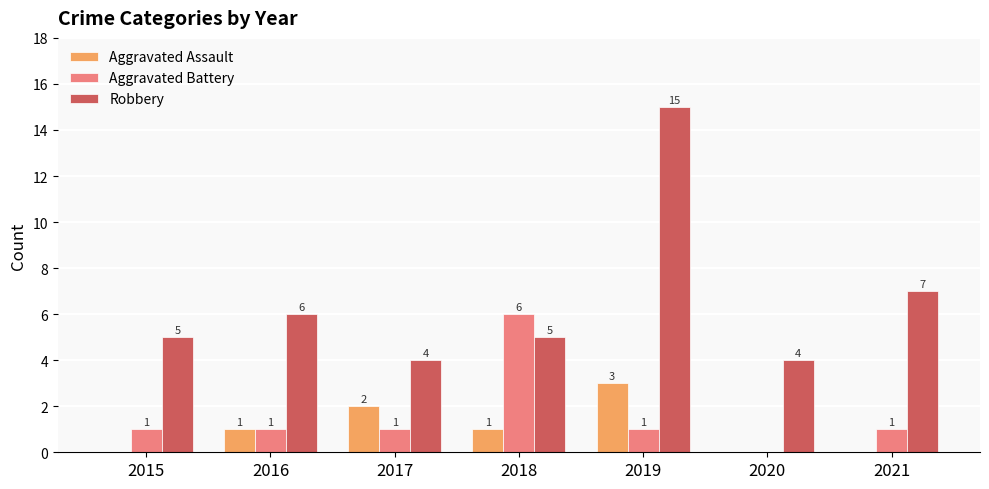

The Robbery series shows 15 at 2019. True or false?

True